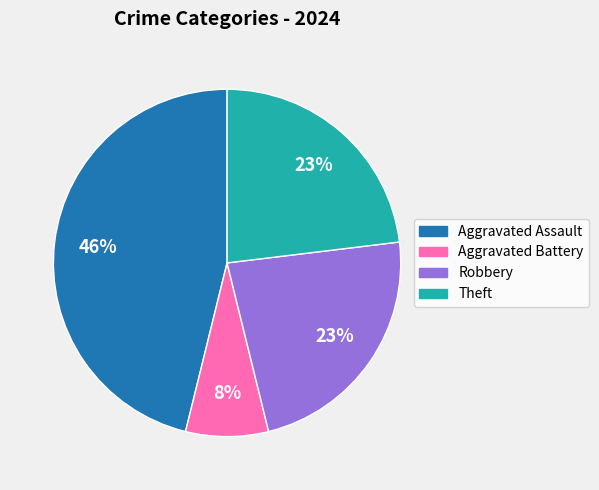

To the nearest percent, what is the difference between the largest and smallest slice percentages?

38%